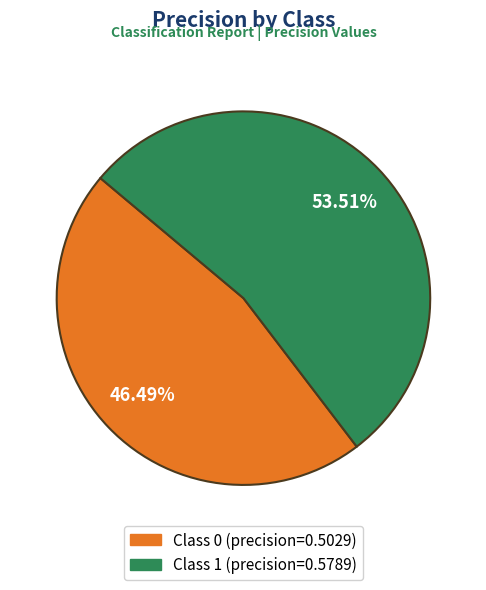

Does any single category account for the majority?

Yes